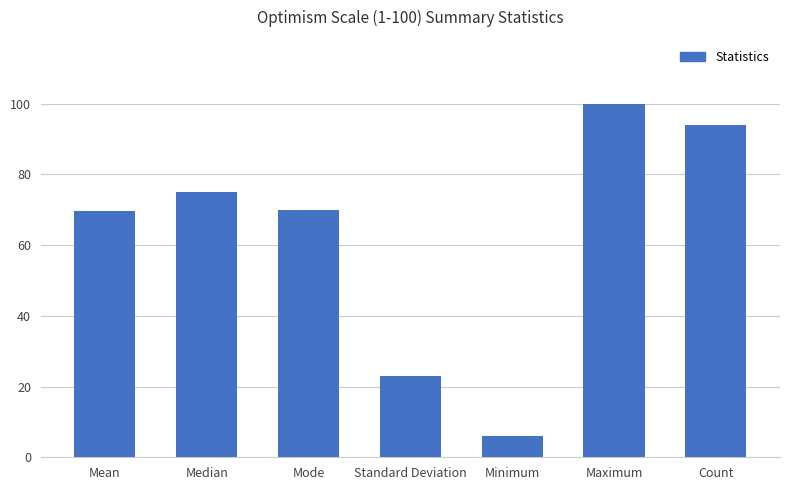

What is the value of the 5th bar from the left?

6.0